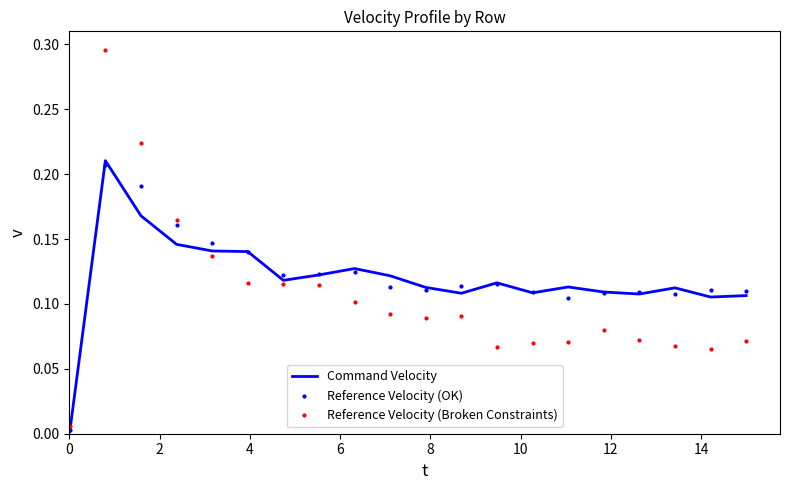

Which series has the largest range (max minus min)?

Reference Velocity (Broken Constraints)